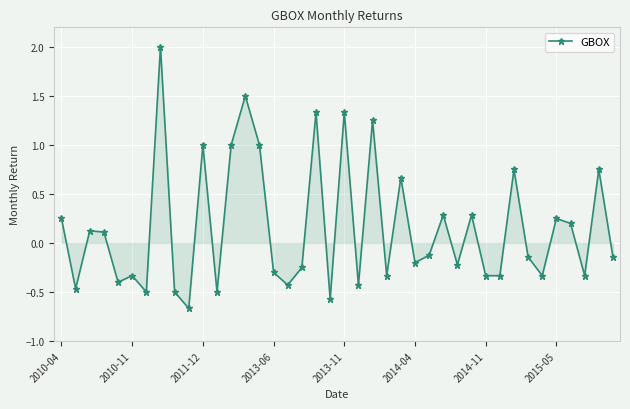

Count the number of values greater than 0.

18